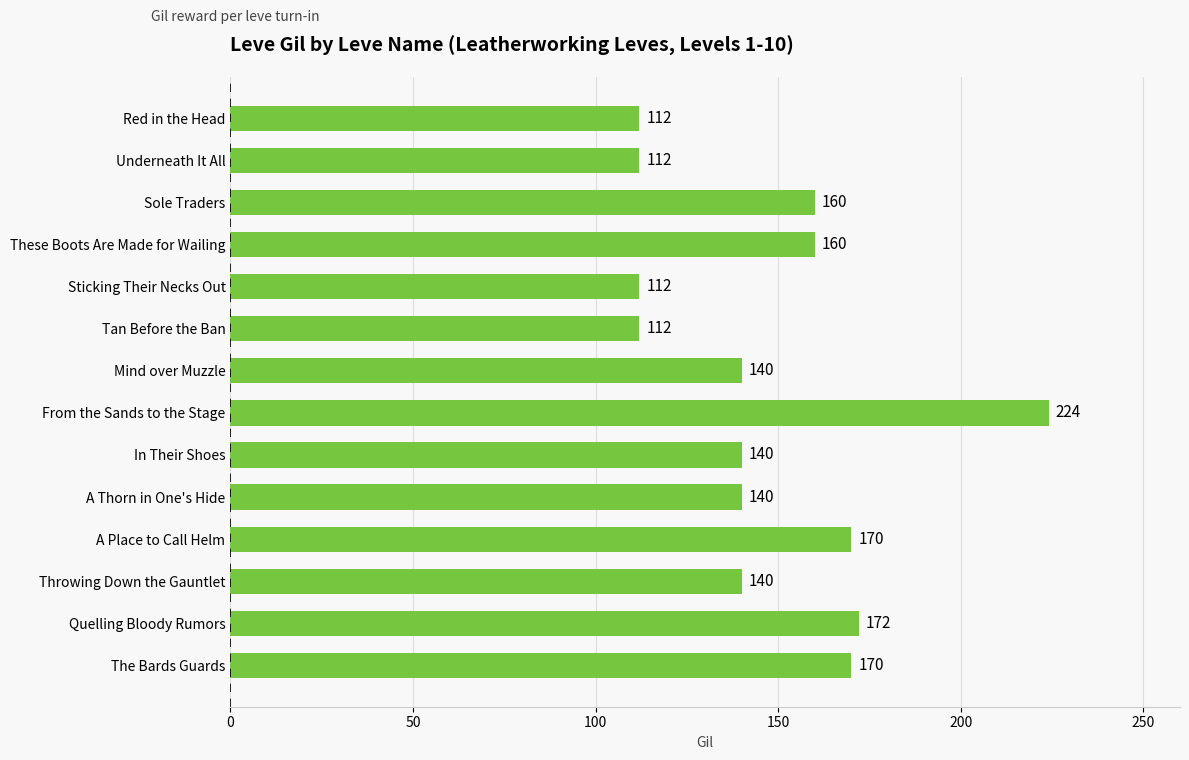

What is the label of the 6th bar from the bottom?

In Their Shoes